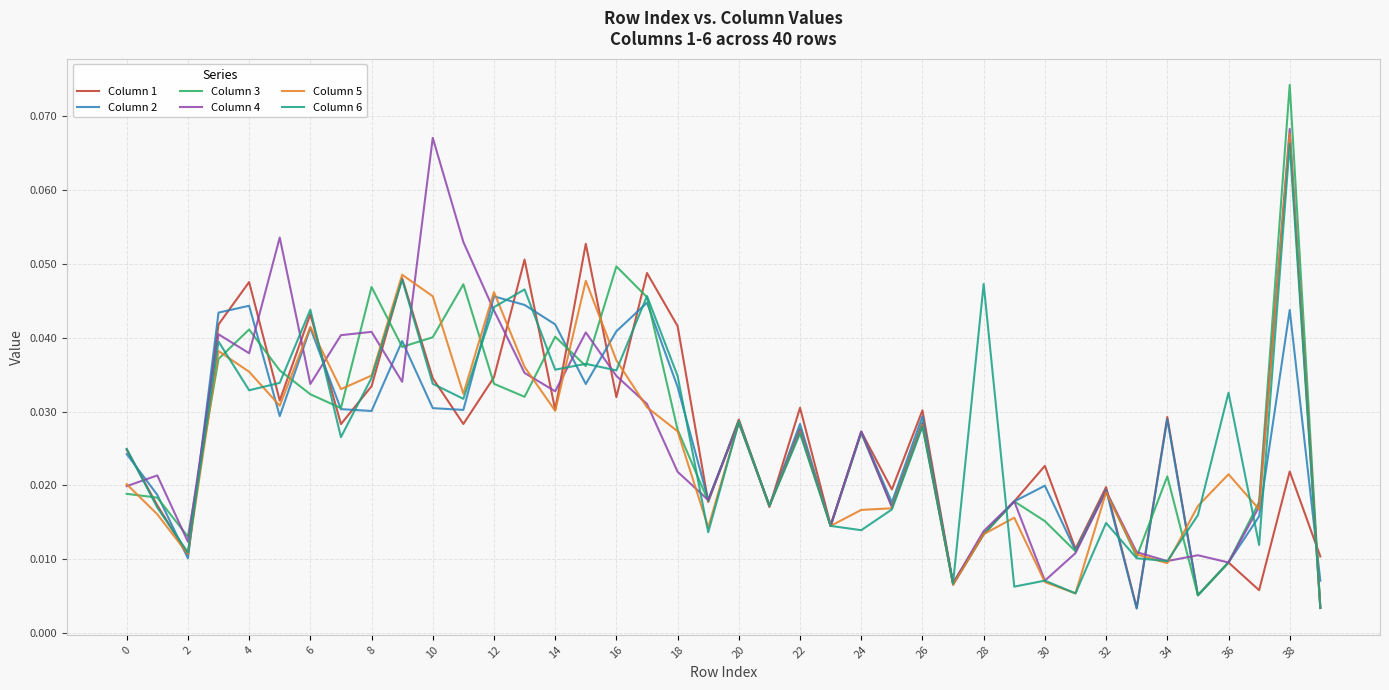

Which series has the widest spread of values?

Column 3